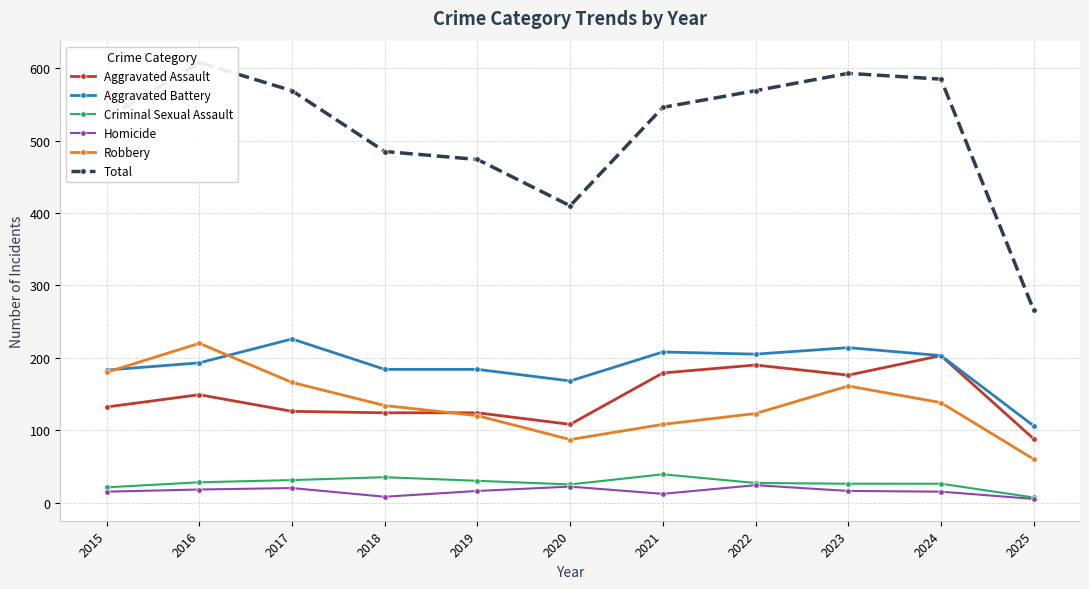

How many lines are shown in the chart?

6